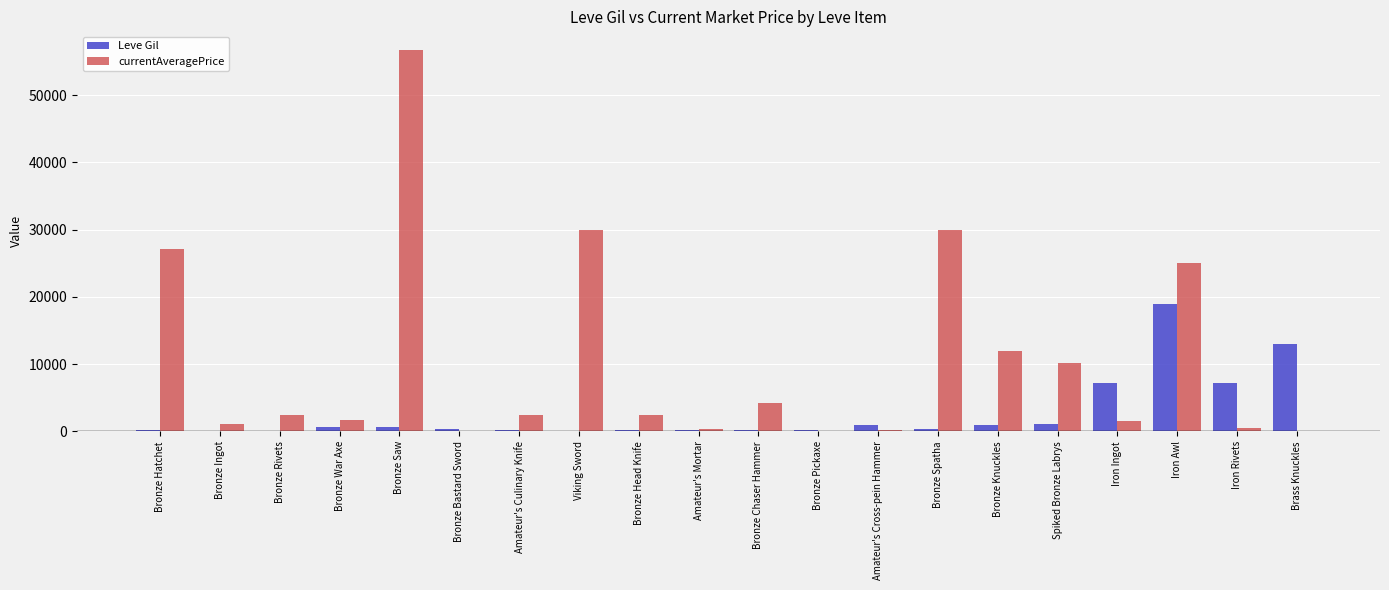

What is the sum of all currentAveragePrice values?

208125.4